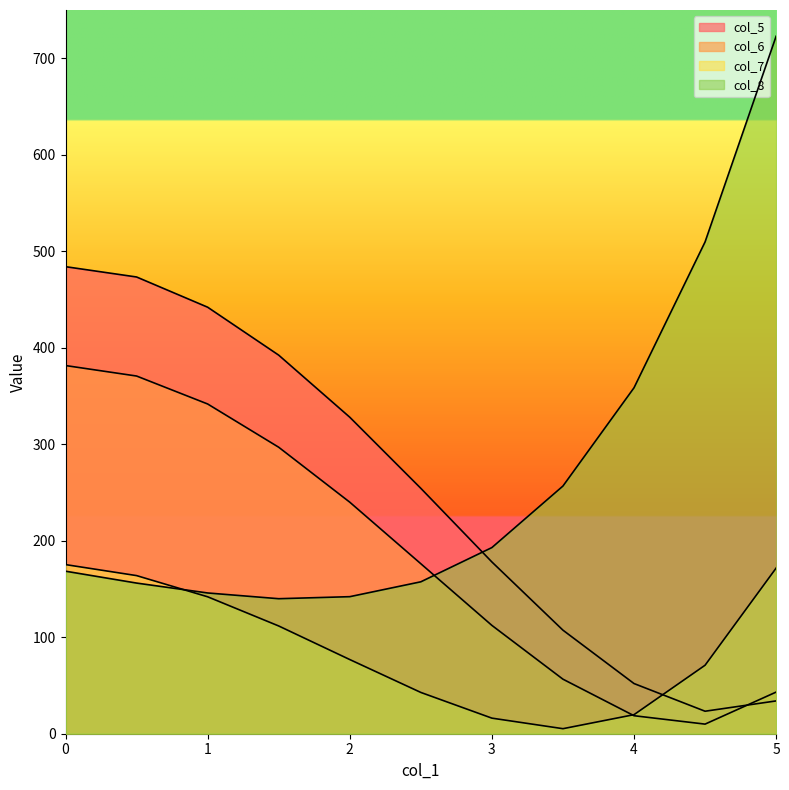

What is the total value across all series at 2.5?

630.7